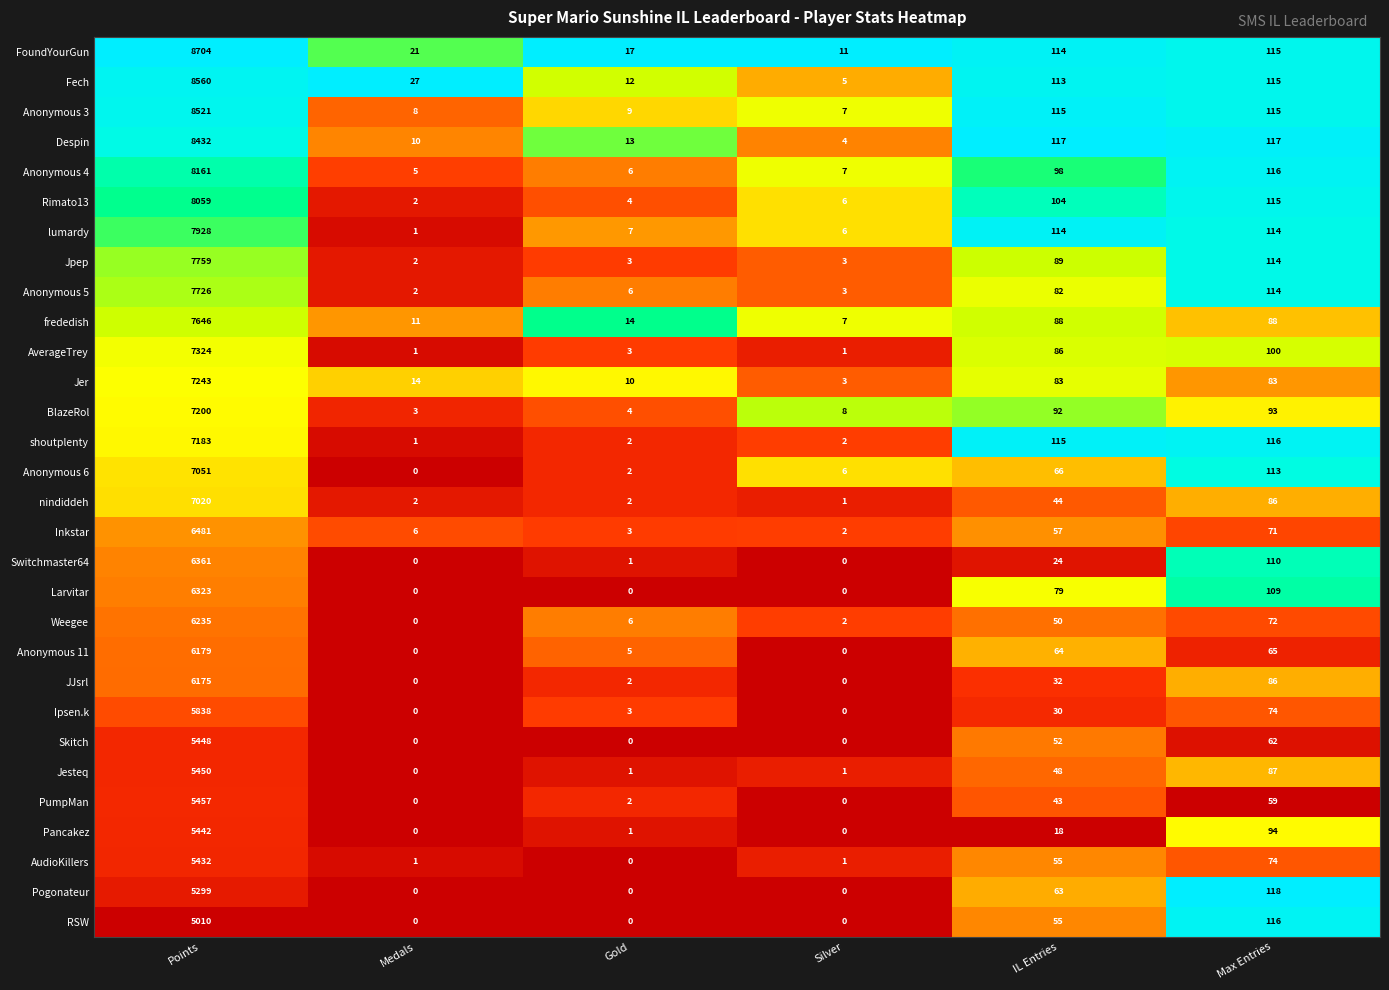

List the series in order of their peak value, highest first.

FoundYourGun, Fech, Anonymous 3, Despin, Anonymous 4, Rimato13, lumardy, Jpep, Anonymous 5, frededish, AverageTrey, Jer, BlazeRol, shoutplenty, Anonymous 6, nindiddeh, Inkstar, Switchmaster64, Larvitar, Weegee, Anonymous 11, JJsrl, Ipsen.k, PumpMan, Jesteq, Skitch, Pancakez, AudioKillers, Pogonateur, RSW